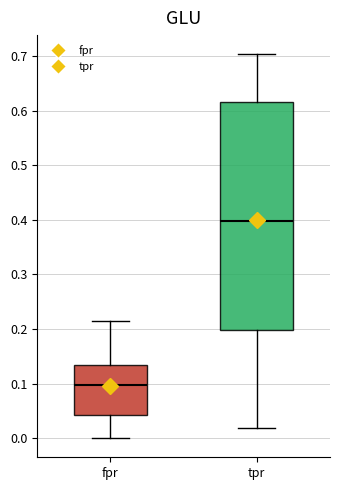

Which box's median line is the highest?

tpr